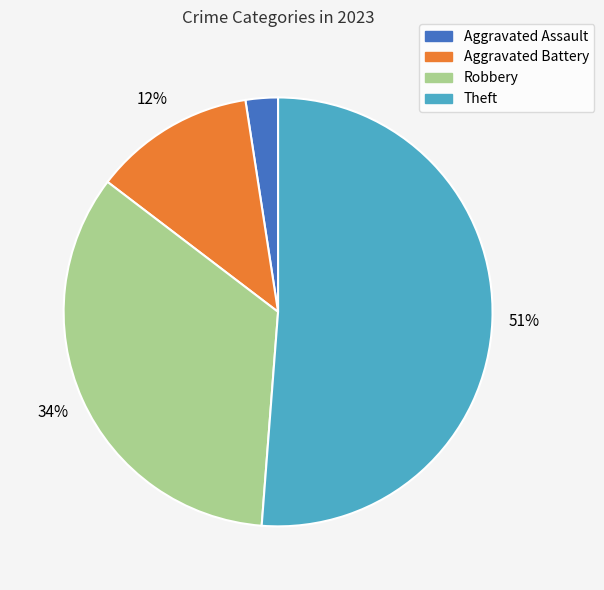

To the nearest percent, what is the difference between the largest and smallest slice percentages?

49%